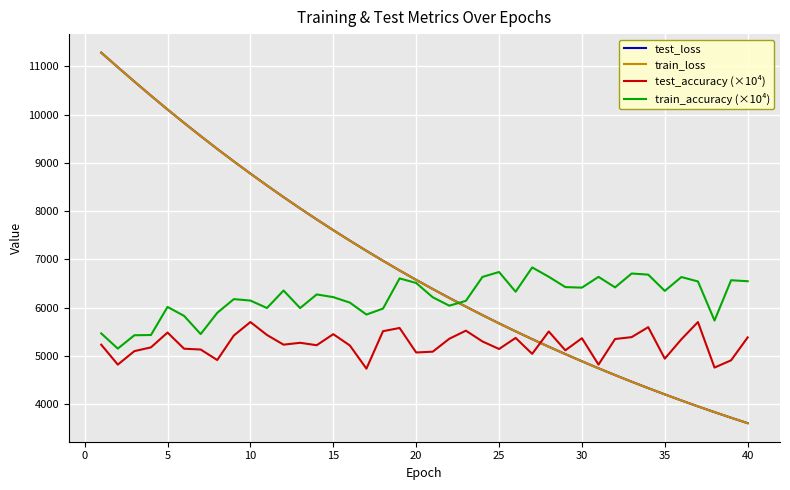

True or false: test_accuracy (×10⁴) and train_accuracy (×10⁴) intersect in this chart.

False